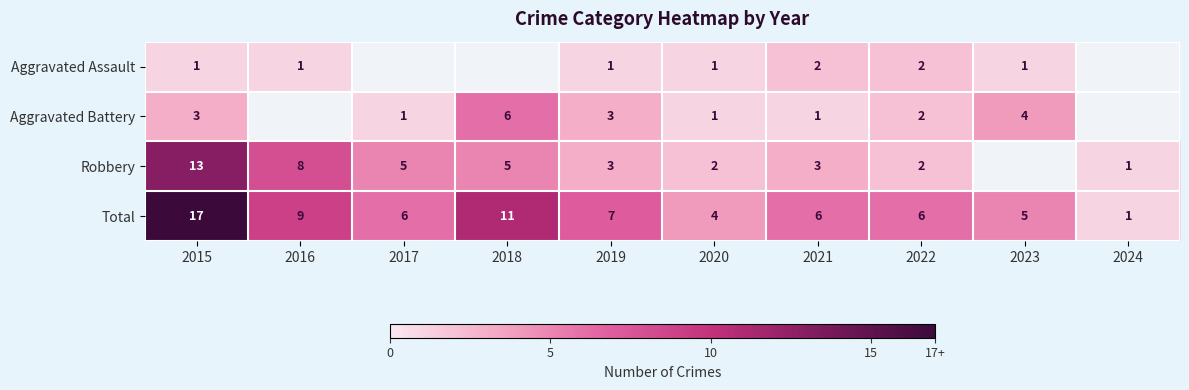

At which label does Total first exceed 6?

2015